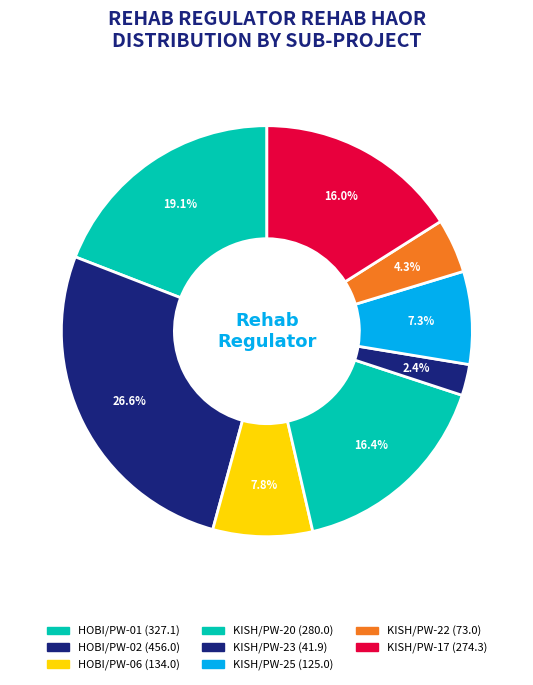

Which slice is the largest?

HOBI/PW-02